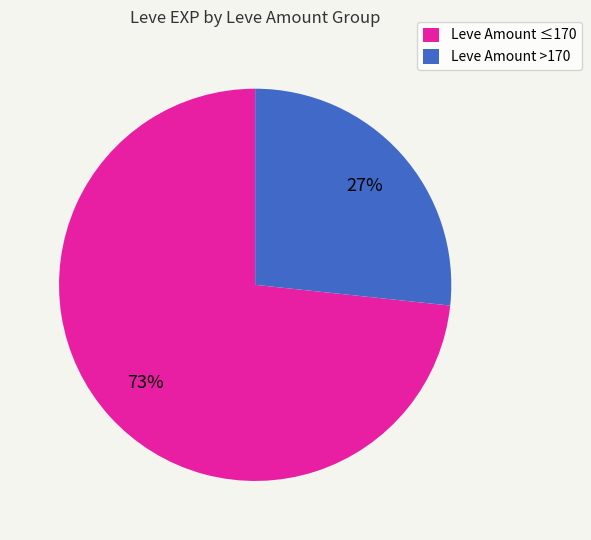

Is it true that Leve Amount ≤170 is 85% of the pie?

False